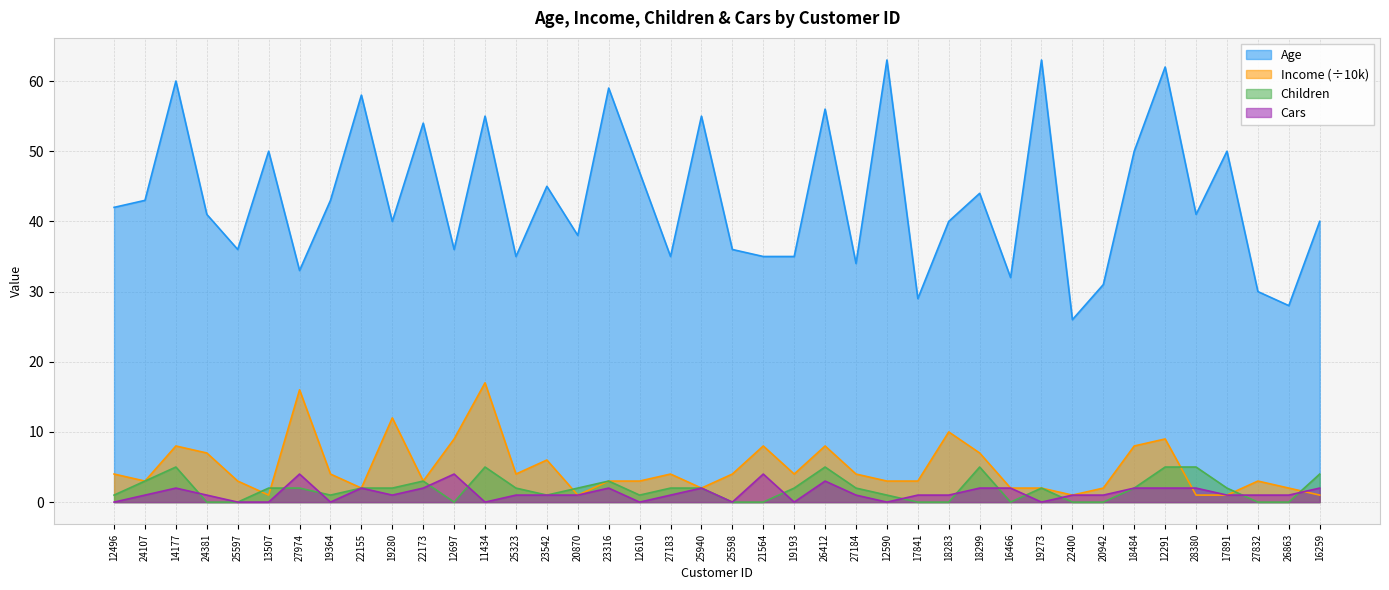

At which label does Income reach its peak?

11434